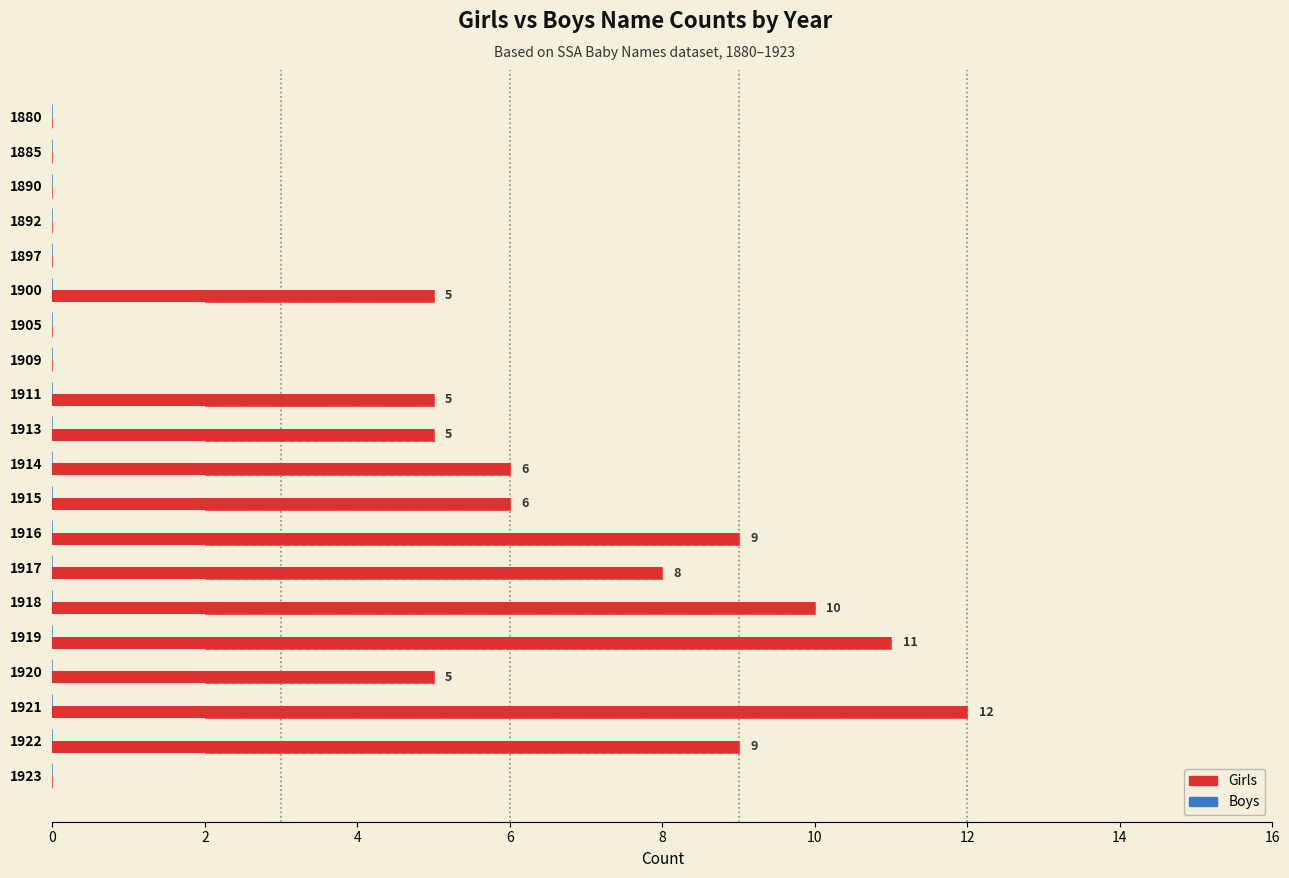

What value does the Girls series have at 15?

11.0